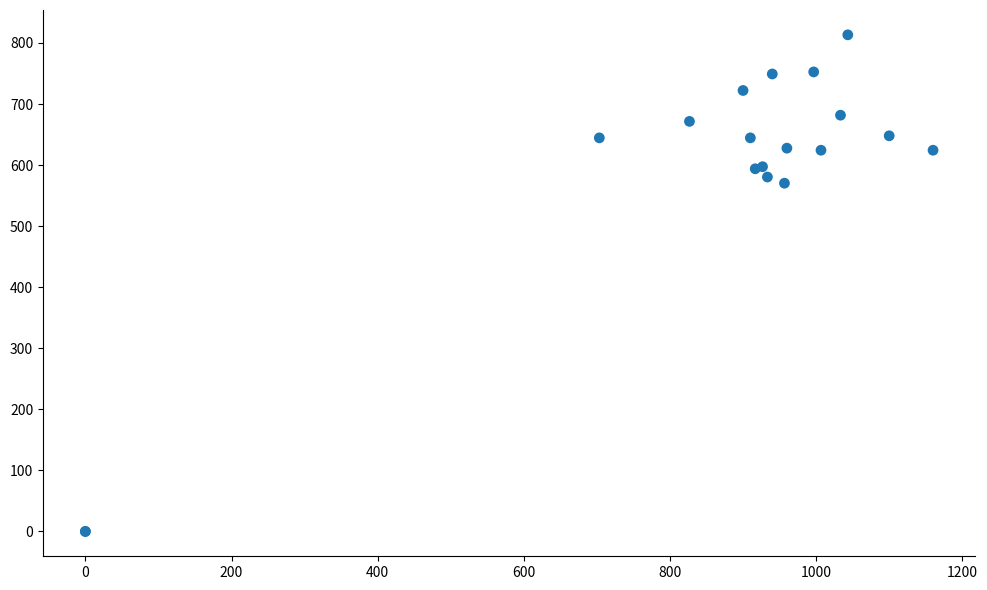

What Y value in the scatter plot is closest to 406?

570.4